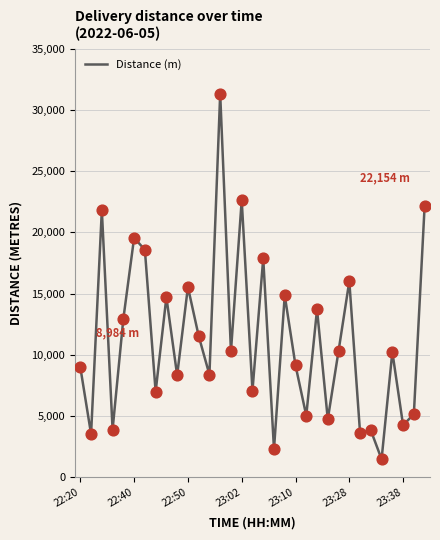

What is the greatest value displayed?

31319